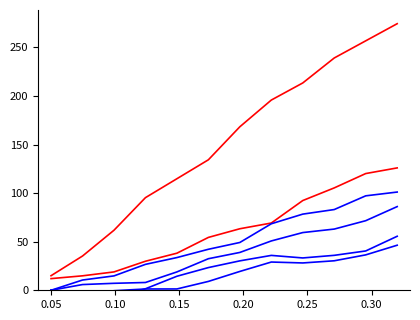

True or false: White has more than 0 interior local peaks.

False